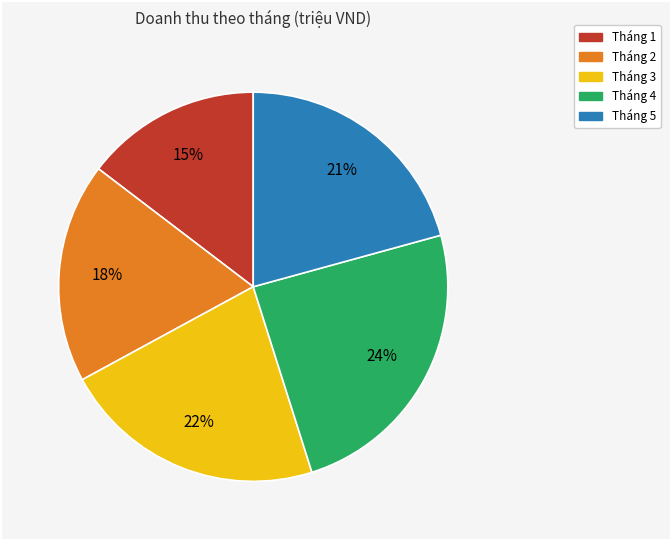

Combined, do Tháng 3 and Tháng 5 account for over 50%?

No